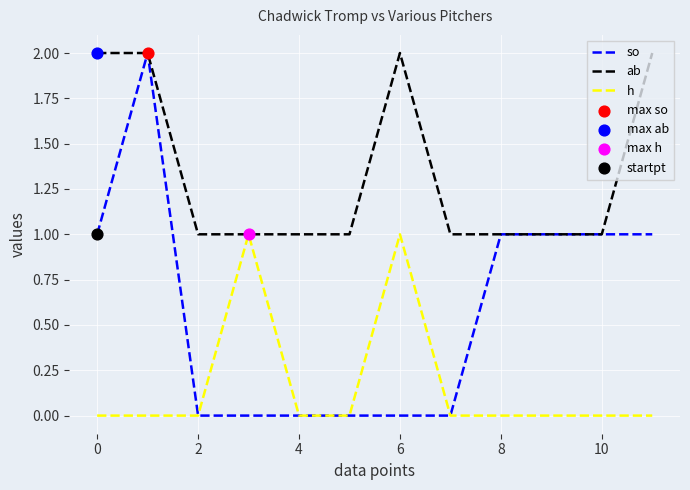

Which series has the largest total across all categories?

ab